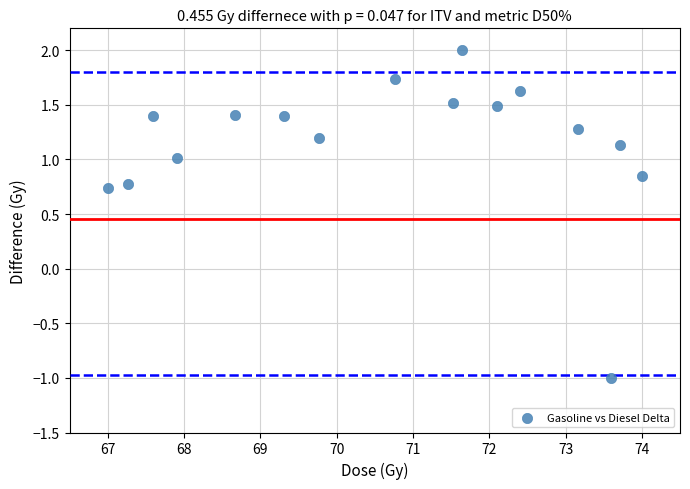

What Y value in the scatter plot is closest to 0?

0.7